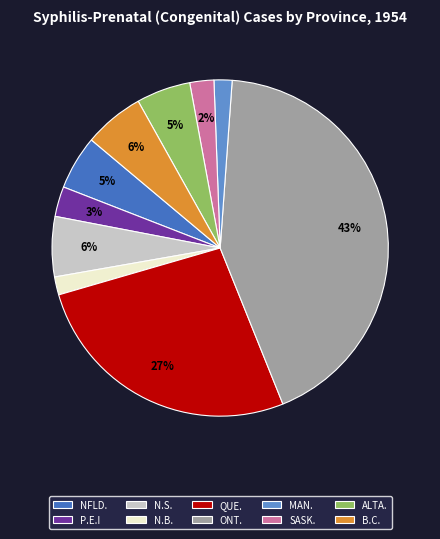

Which has a higher value, B.C. or SASK.?

B.C.